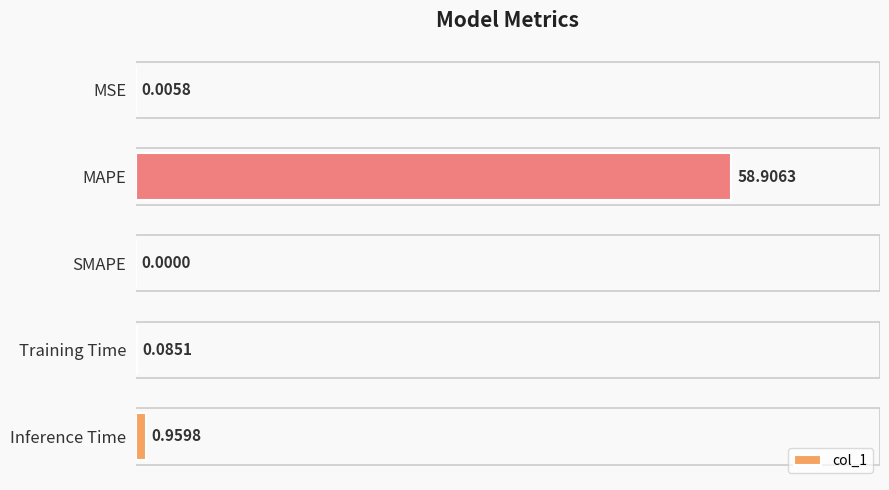

At which label is the value closest to 29?

Inference Time